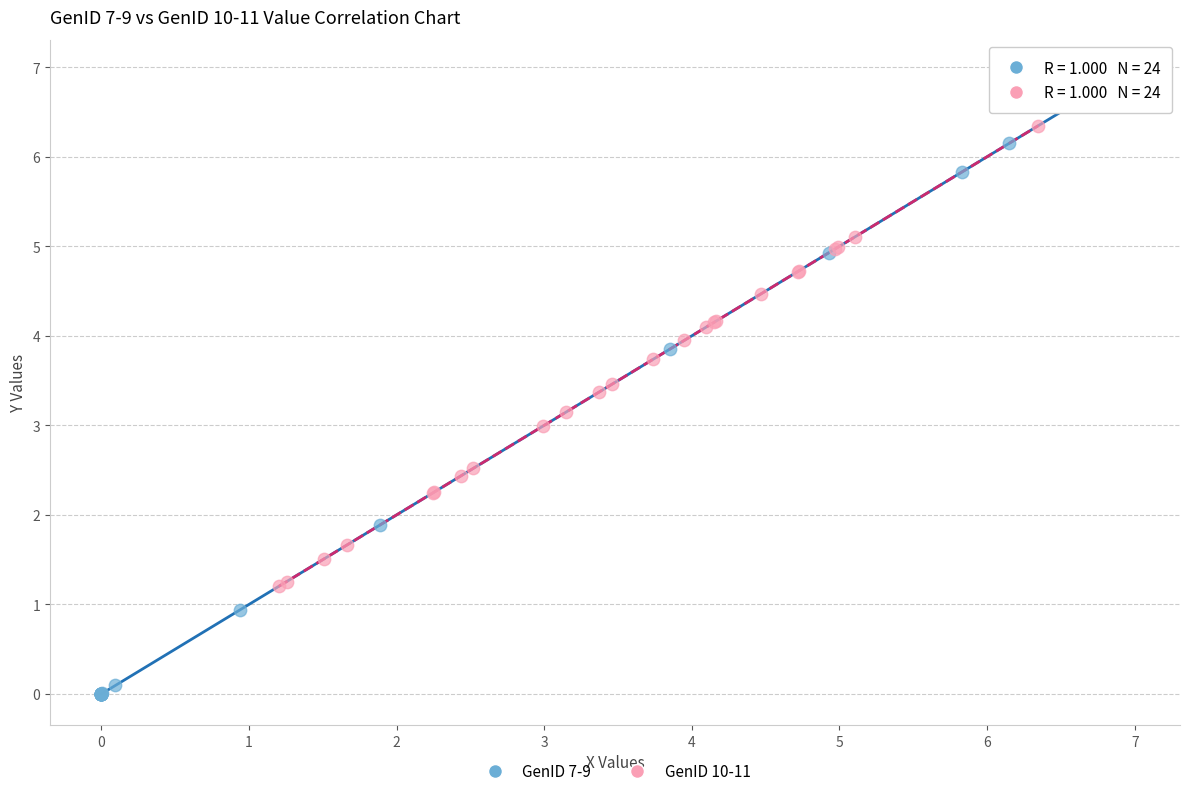

Which series reaches the maximum Y coordinate?

GenID 7-9